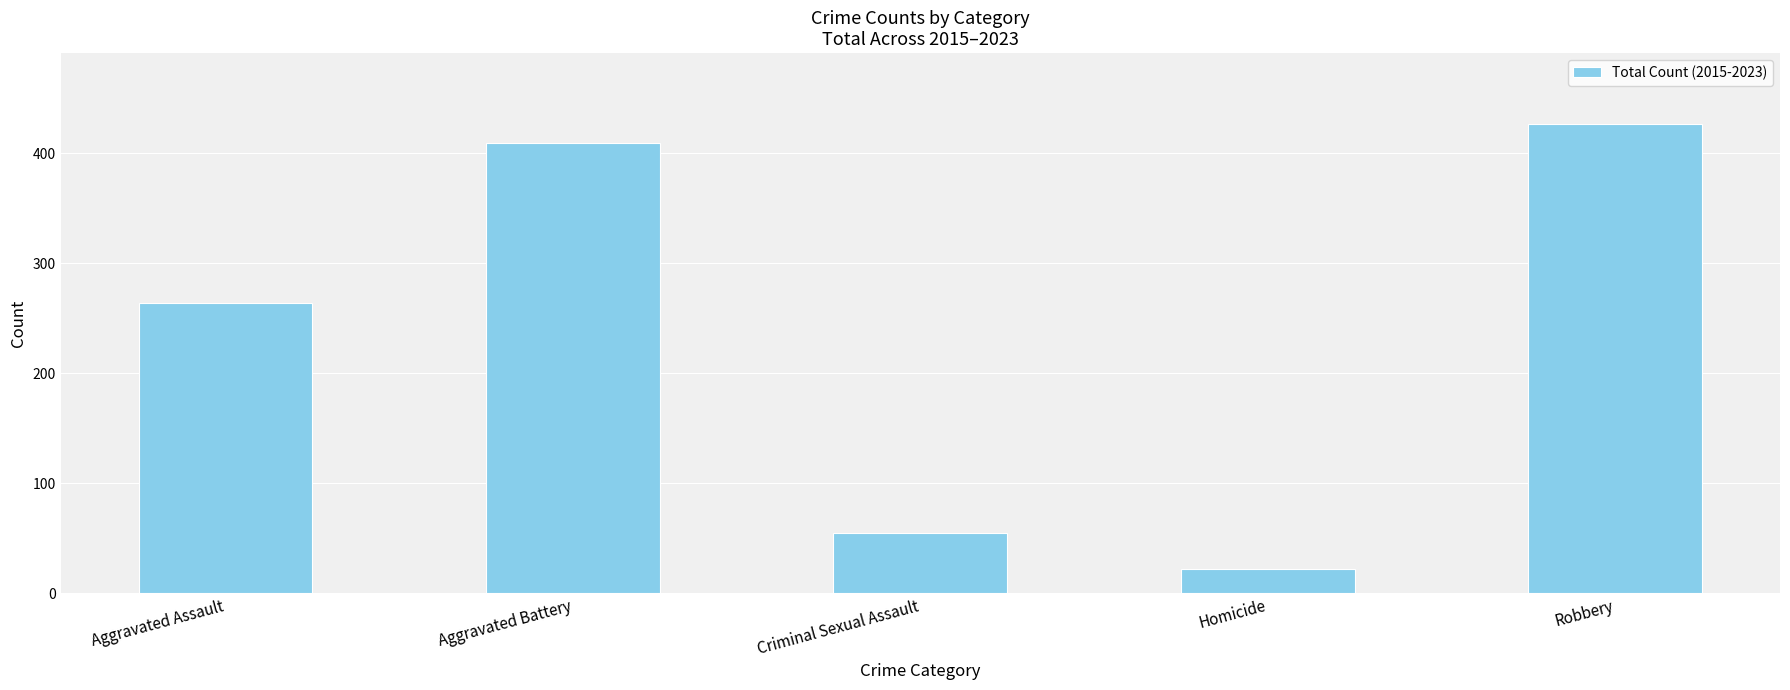

What is the greatest value displayed?

427